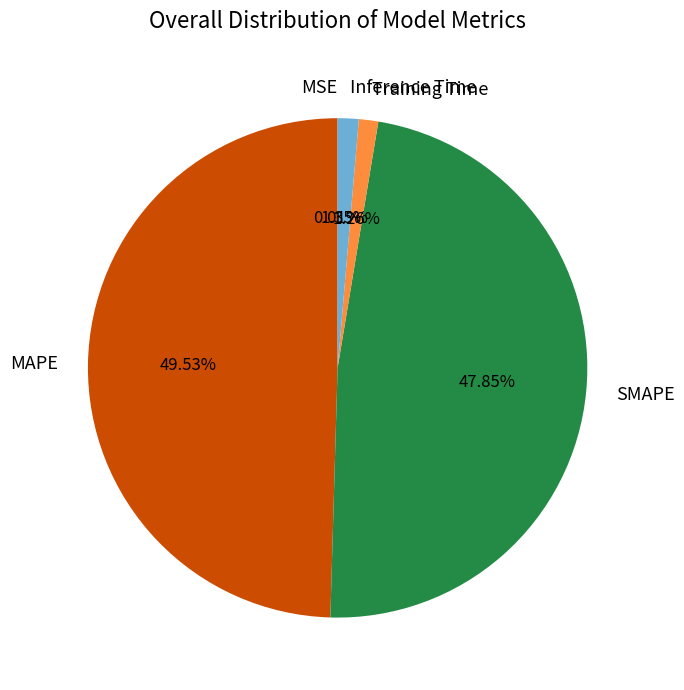

To the nearest percent, what is the combined percentage of Training Time and MAPE?

51%